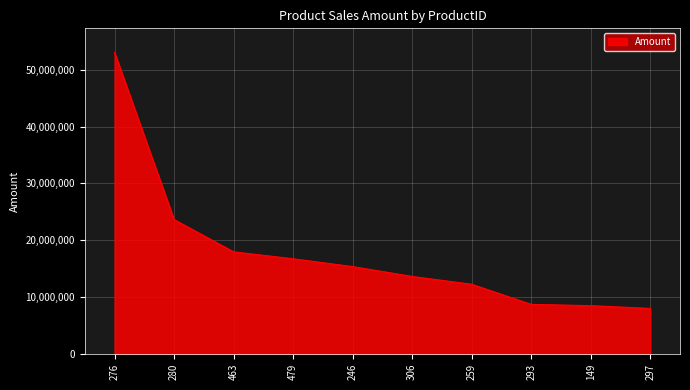

What is the greatest value displayed?

53039844